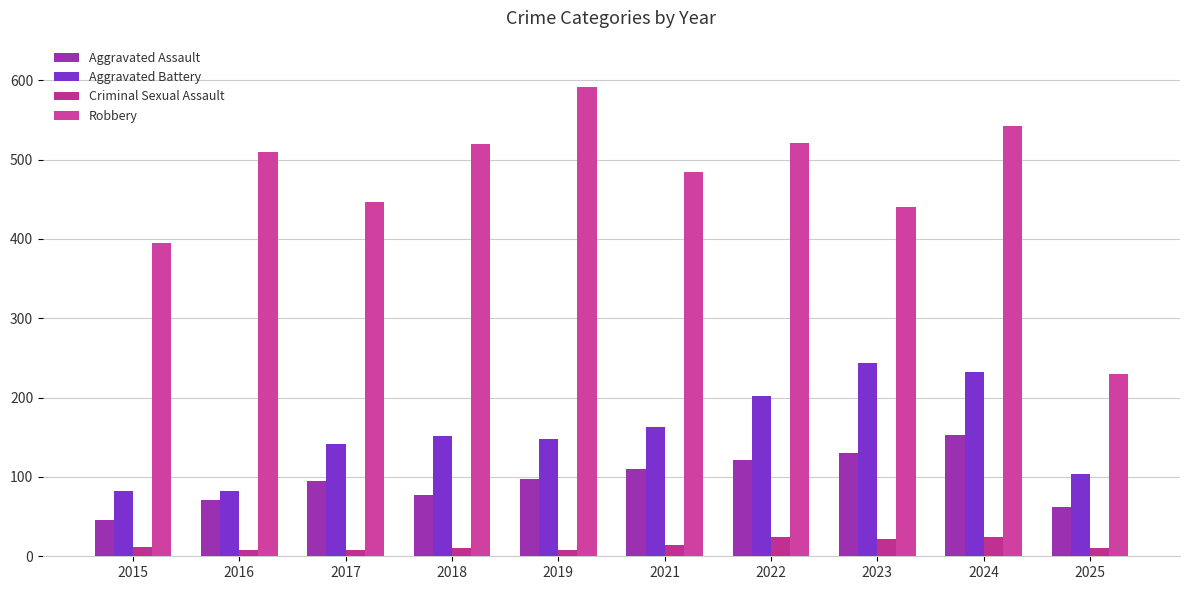

How many series are shown in this chart?

4